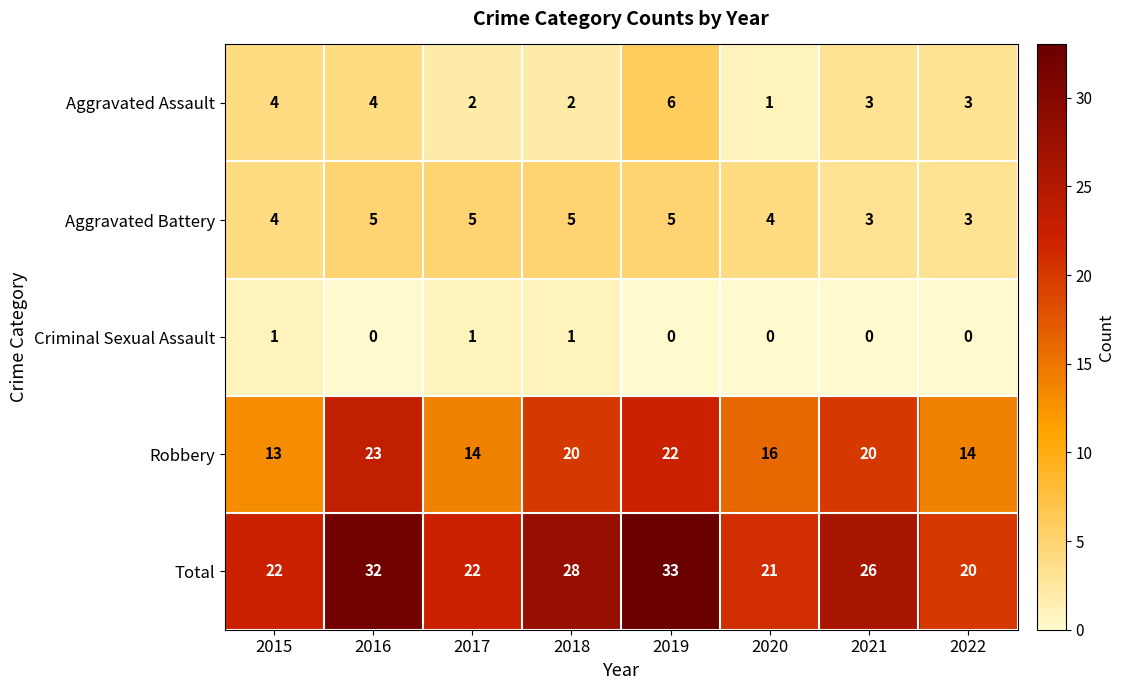

True or false: Aggravated Battery has a value of 3 at 2022.

True